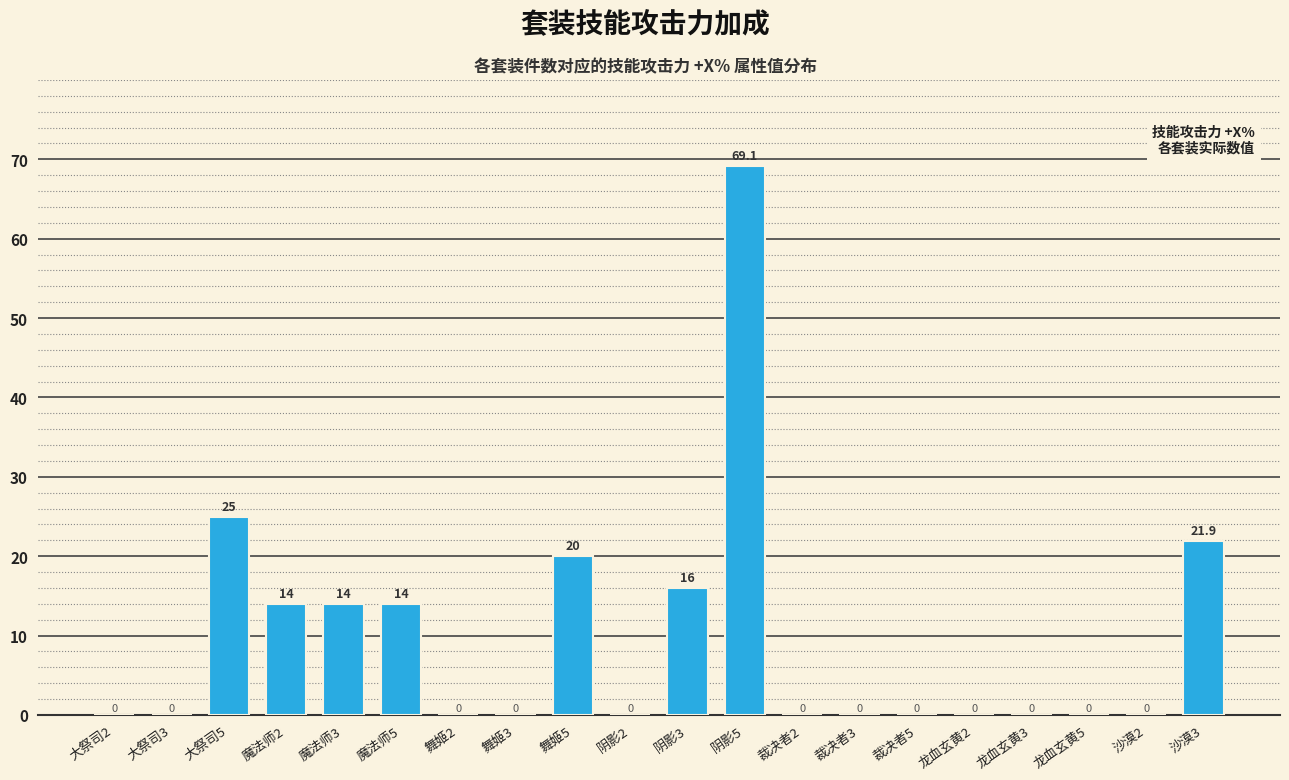

Read the value at 阴影5.

69.1